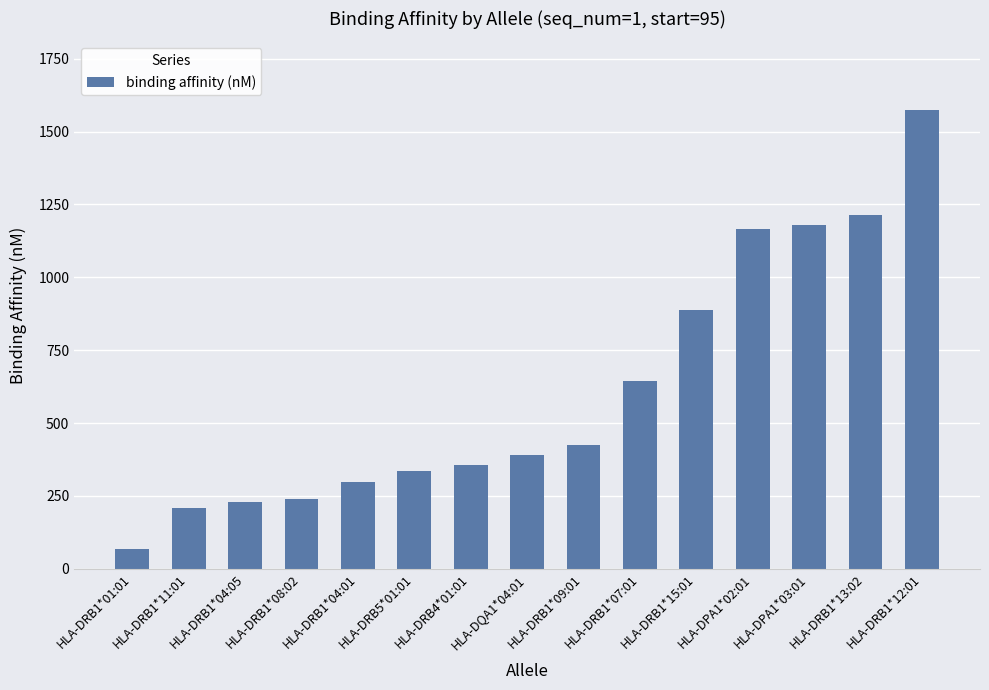

True or false: the data shows 1212.0 at HLA-DRB1*13:02.

True